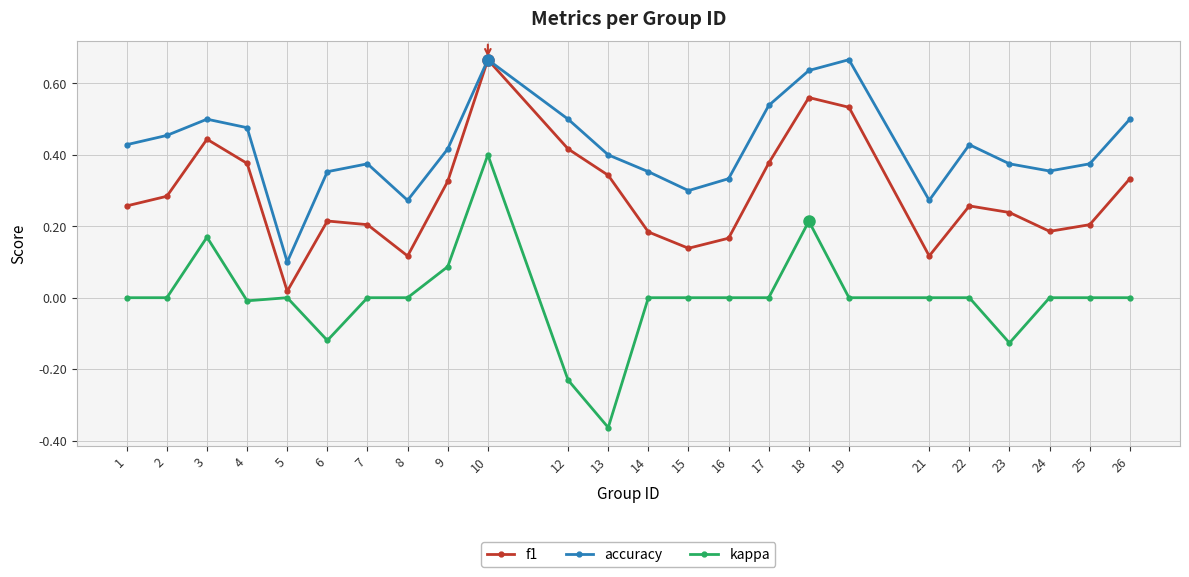

How many data points does each series have?

24